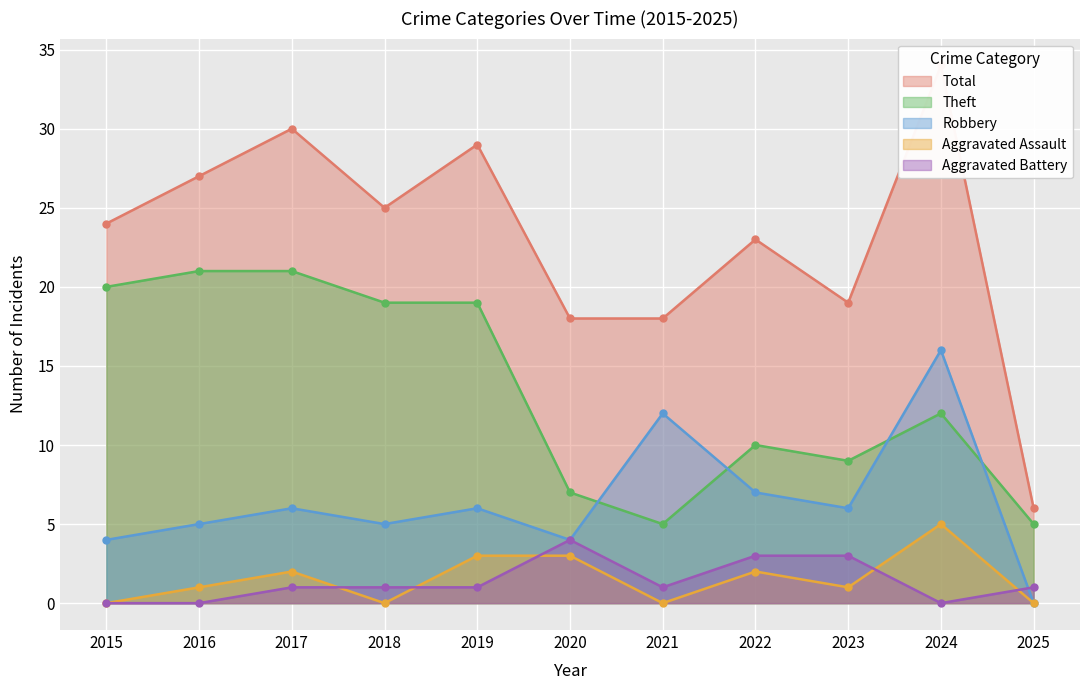

Between 2019 and 2022, which series saw the biggest shift?

Theft